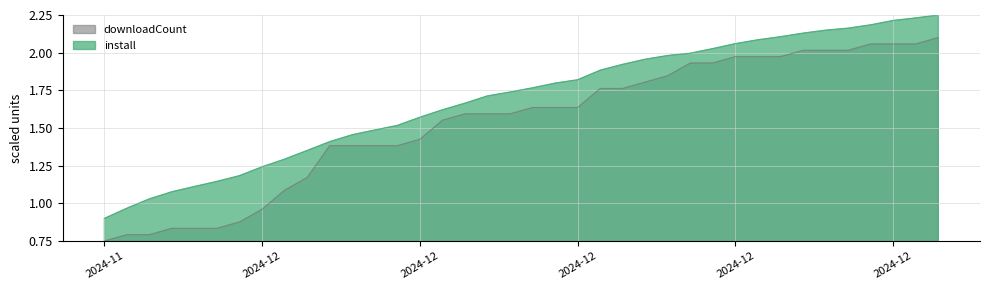

What is the total value across all series at 2024-12-12?

3.3